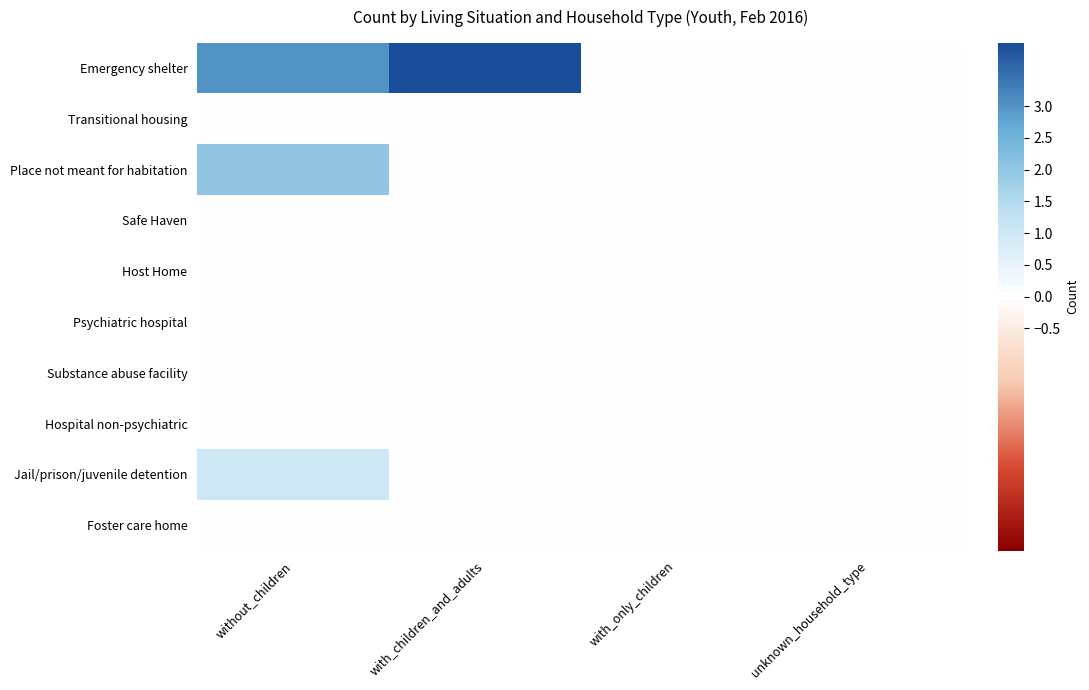

At how many categories does at least one series exceed 3?

1